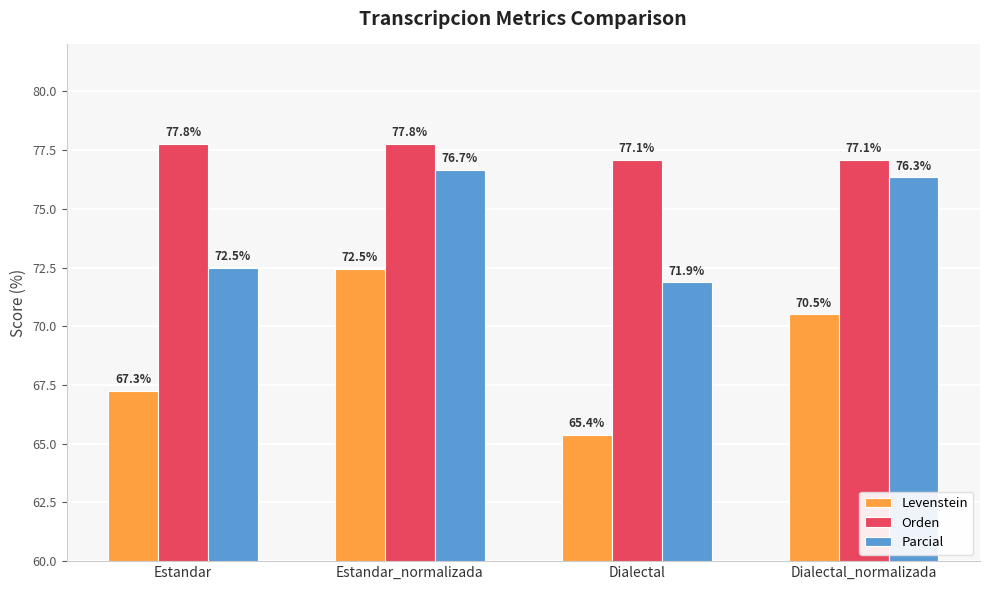

How many Orden values are between 77 and 78?

4